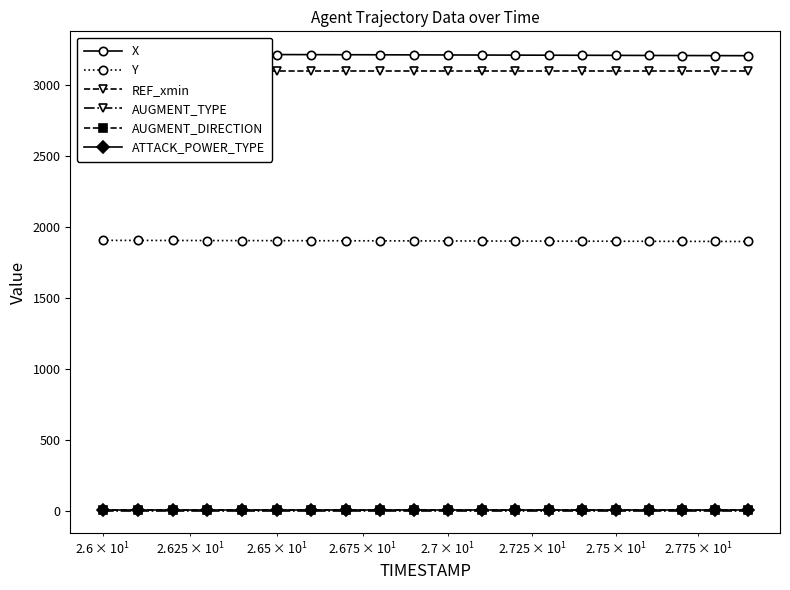

True or false: AUGMENT_TYPE and AUGMENT_DIRECTION intersect in this chart.

False